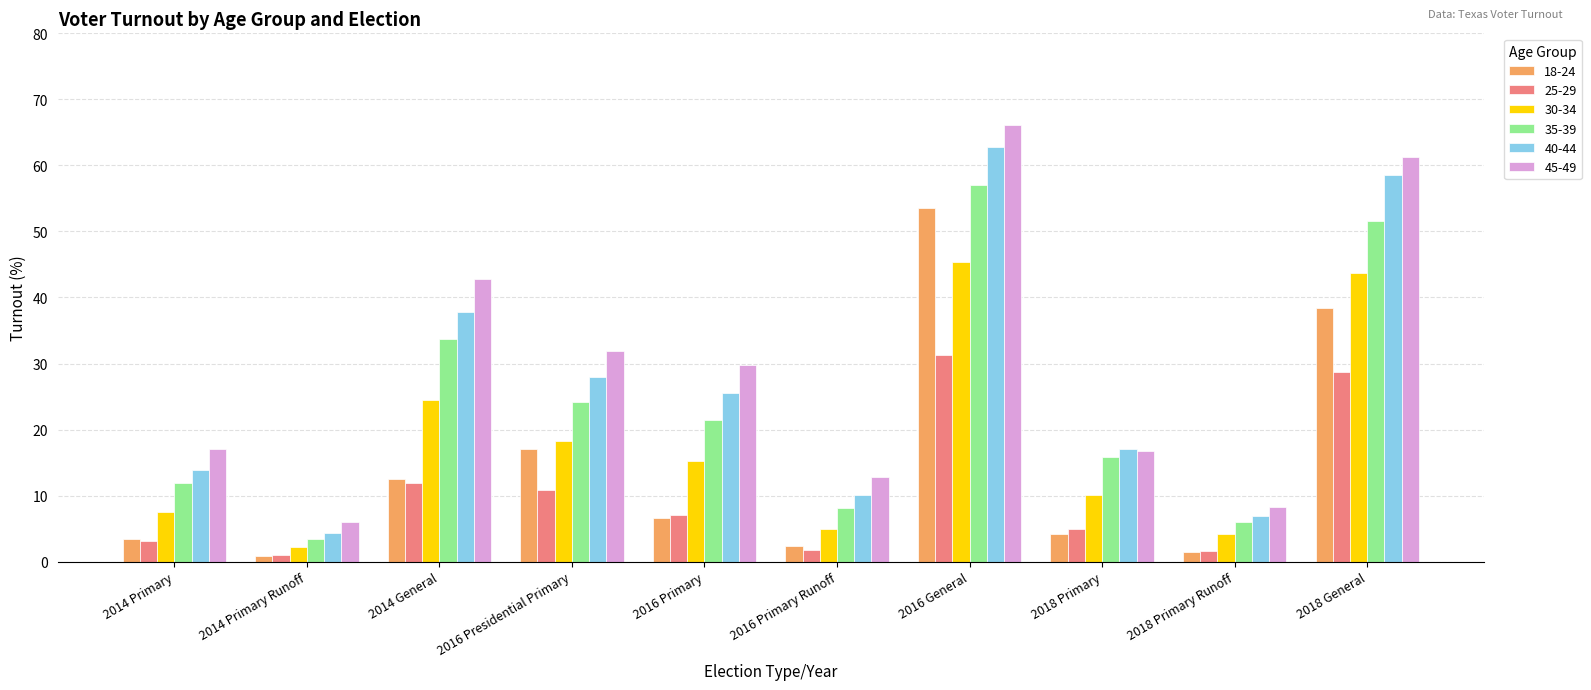

At which category does the chart reach its peak across all series?

2016 General